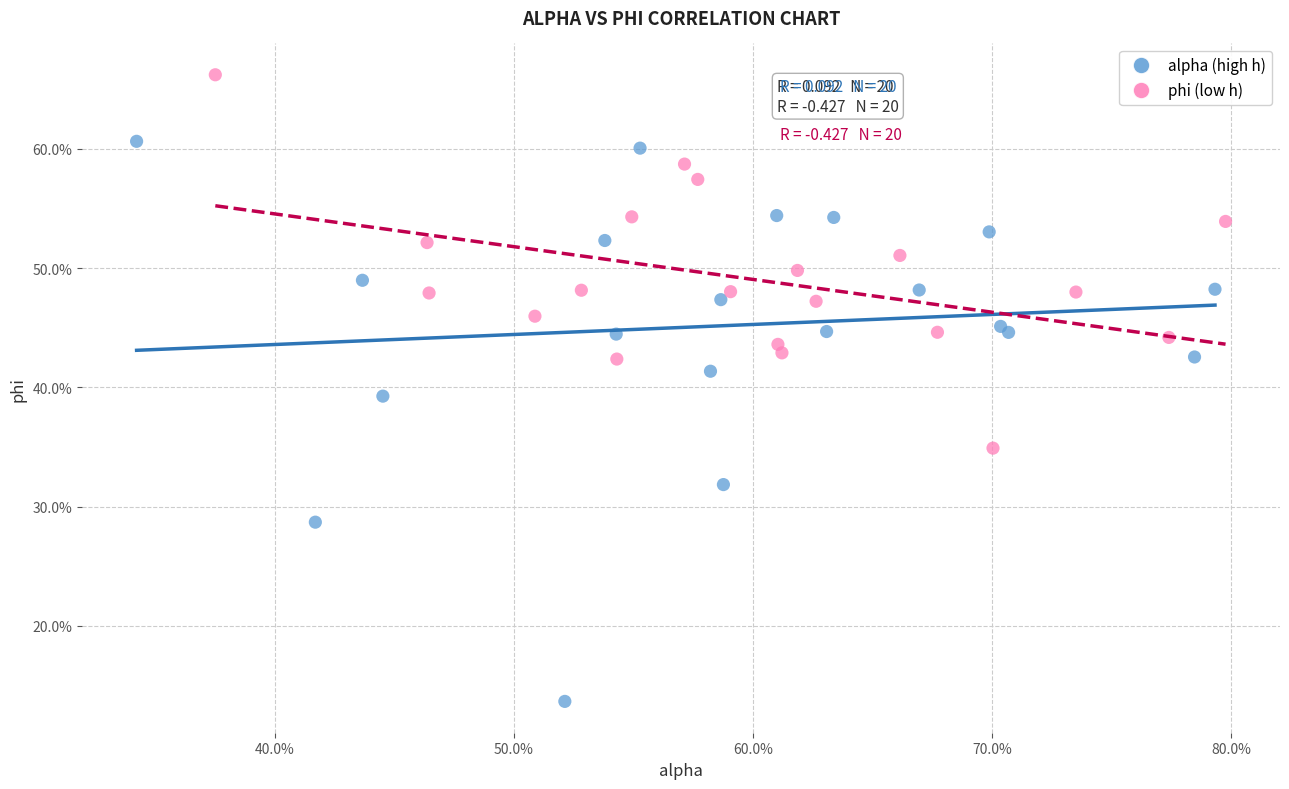

What are all the series names shown in the legend?

alpha (high h), phi (low h)